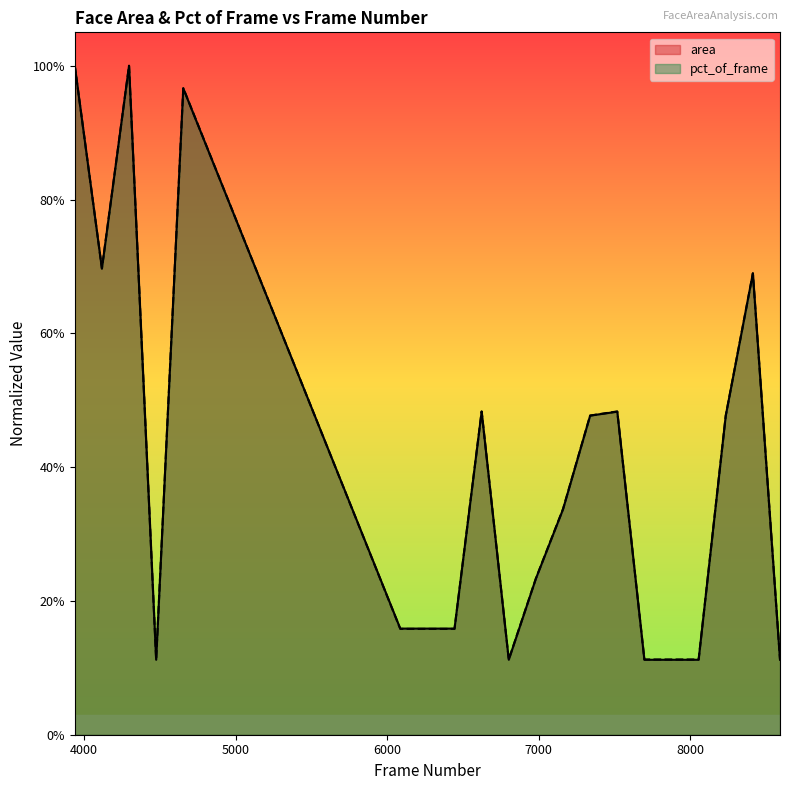

Read the pct_of_frame value at 8413.

0.7